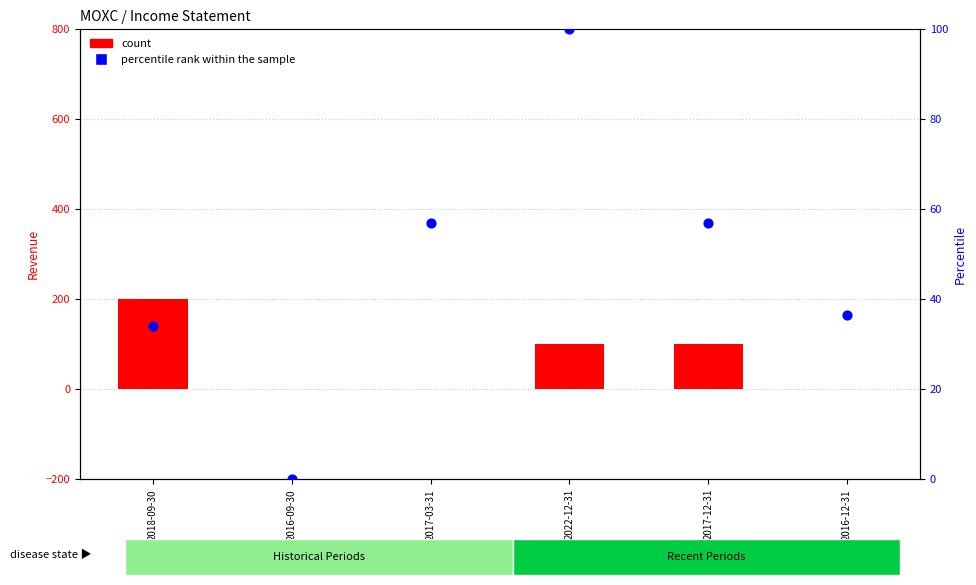

At how many categories does at least one series exceed 87?

3